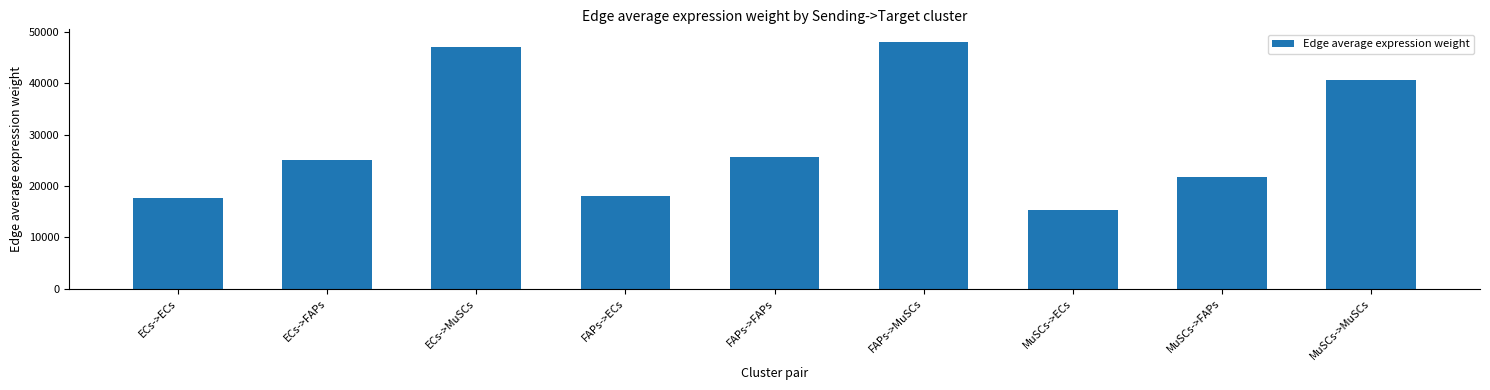

Does the chart contain stacked bars?

No